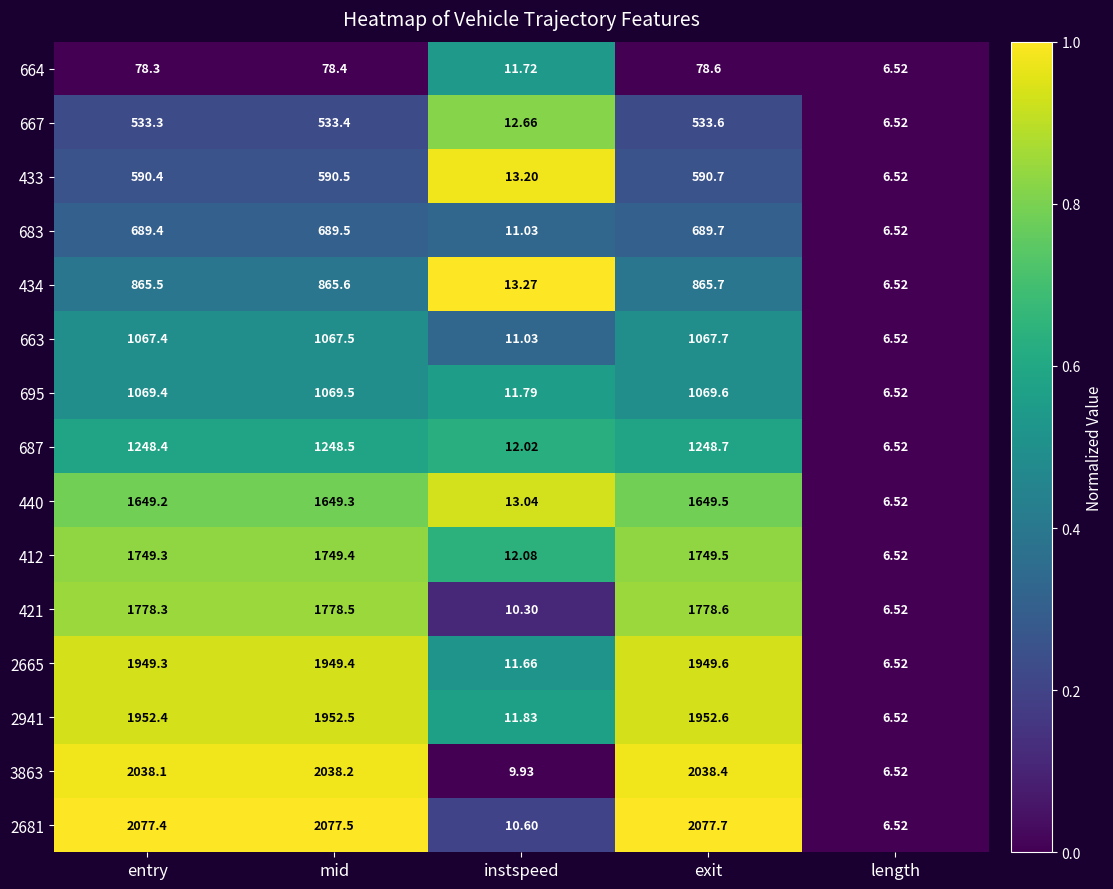

Where does the 2941 series first go above 1952?

entry